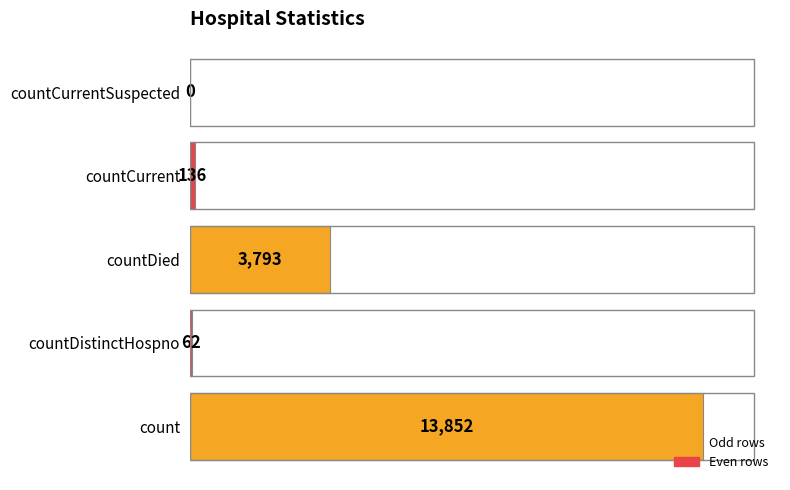

The chart shows a value of 13852 at count. True or false?

True